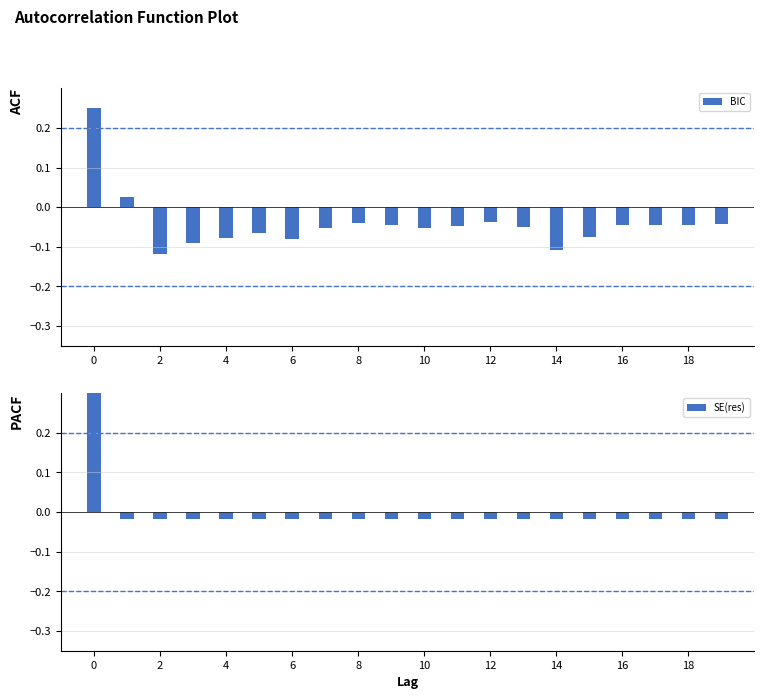

Is it true that BIC equals -0.0 at 14?

False